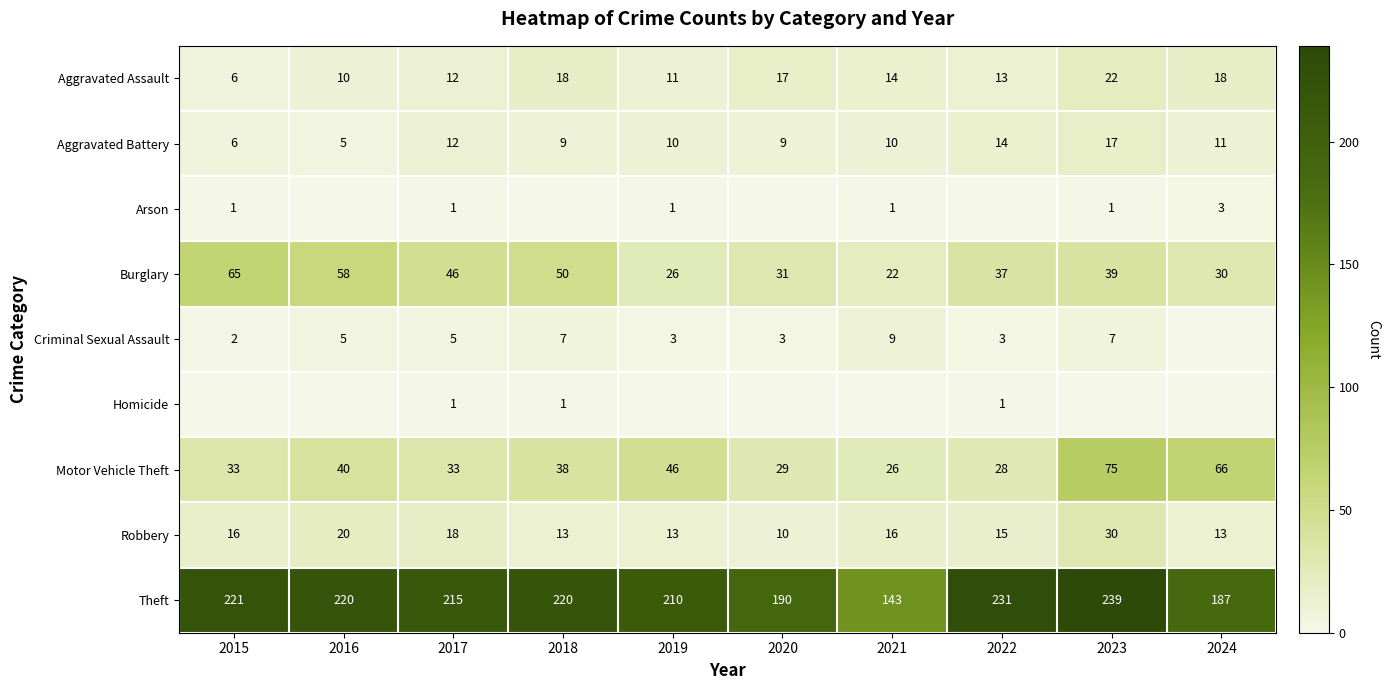

What is the maximum value shown in the chart?

239